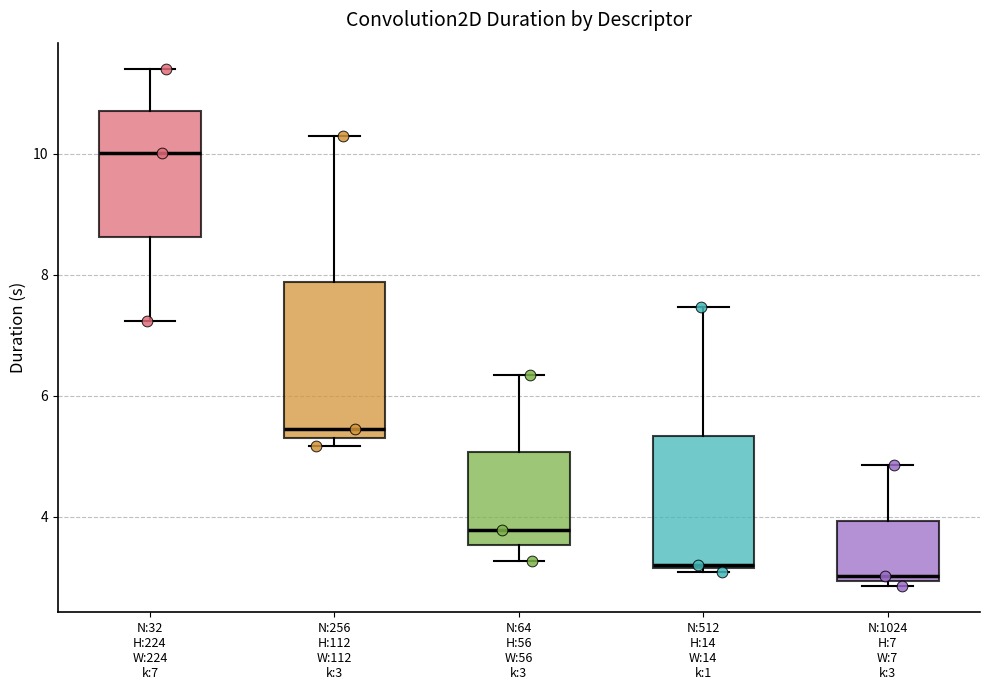

Which box is the tallest, from its lower edge to its upper edge?

N:256 H:112 W:112 k:3